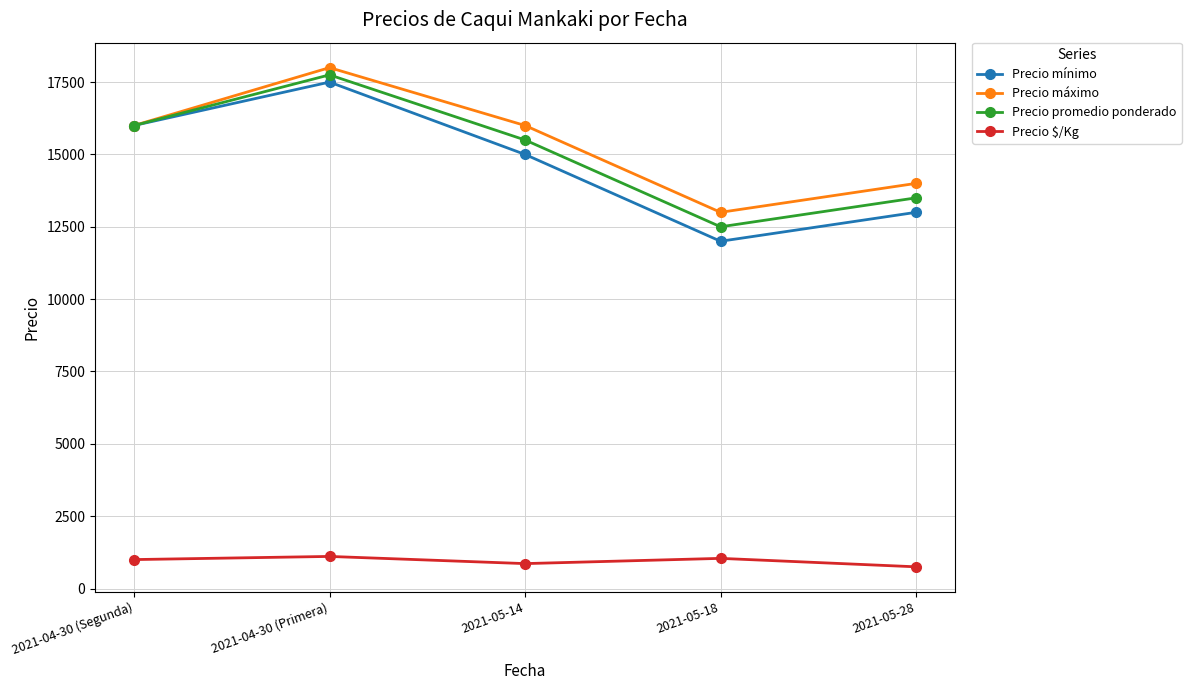

The value of Precio $/Kg at 2021-04-30 (Segunda) is 1000. True or false?

True